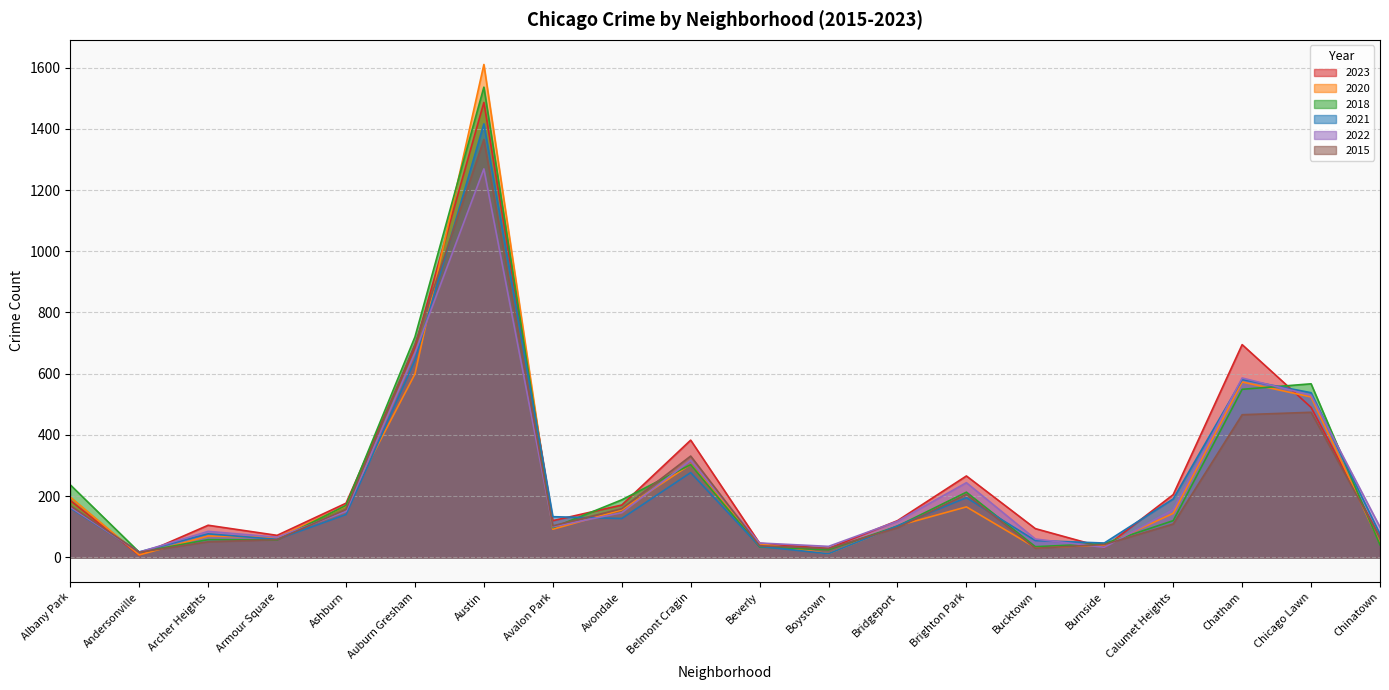

What is the difference between the maximum and second lowest values in the 2015 series?

1336